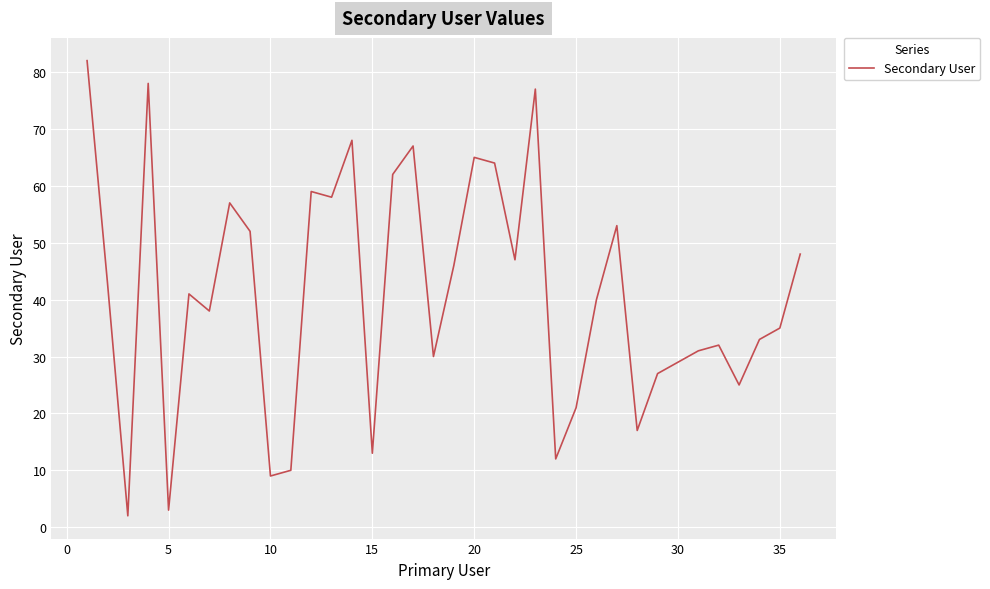

What is the maximum value shown in the chart?

82